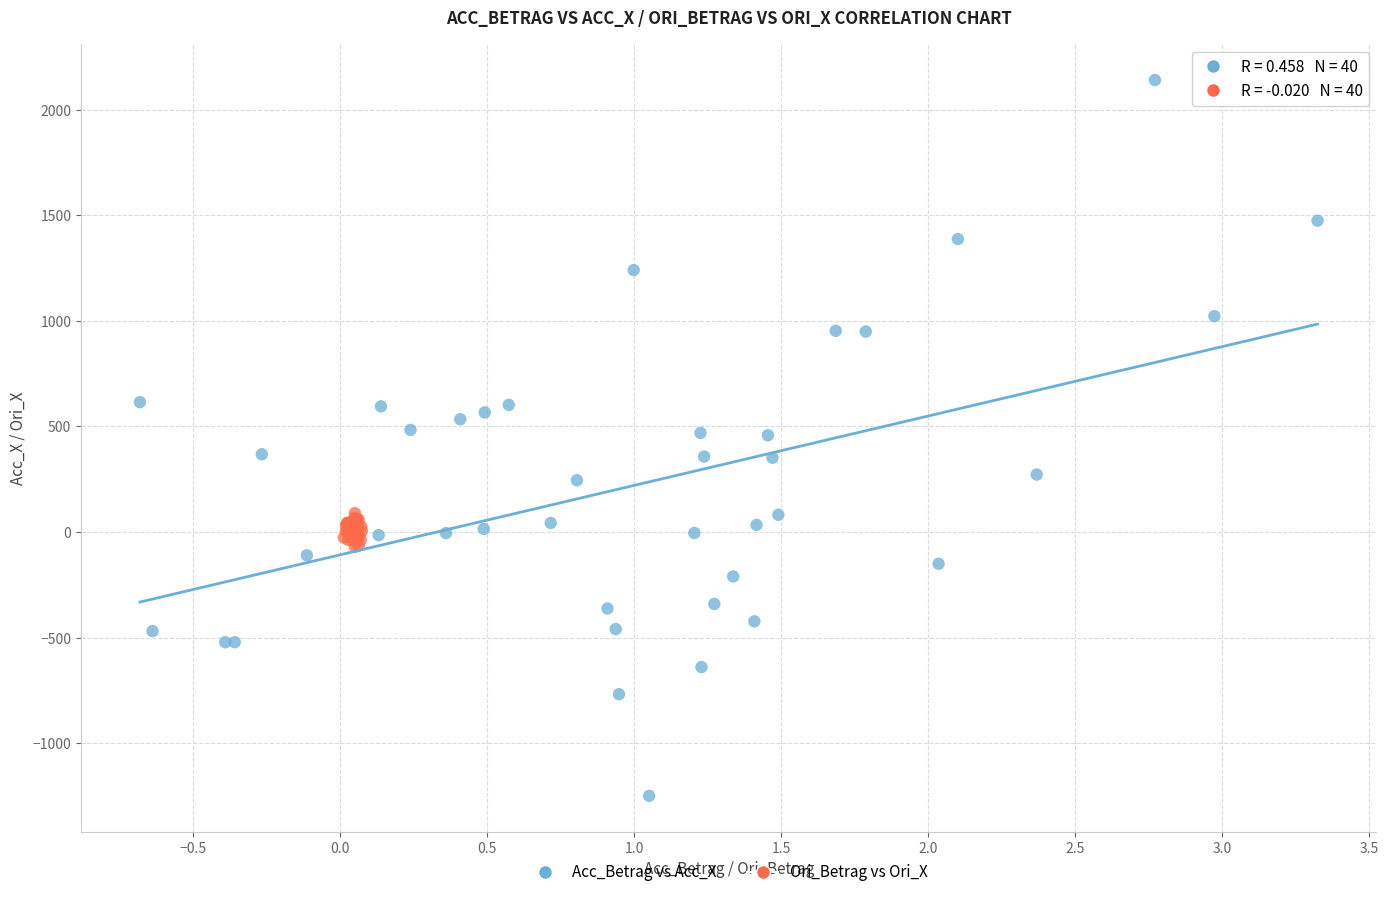

What are all the series names shown in the legend?

Acc_Betrag vs Acc_X, Ori_Betrag vs Ori_X